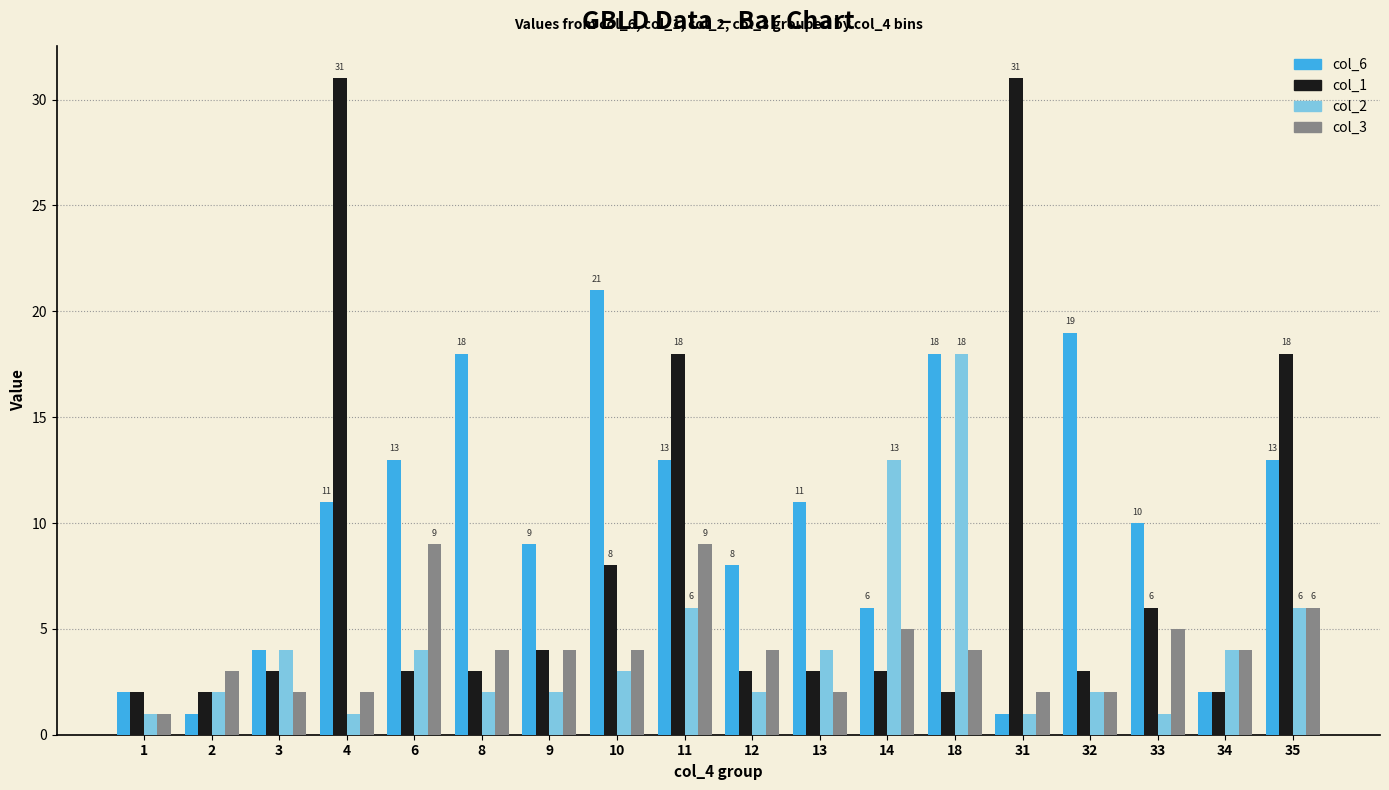

True or false: col_1 has a value of 5 at 12.

False